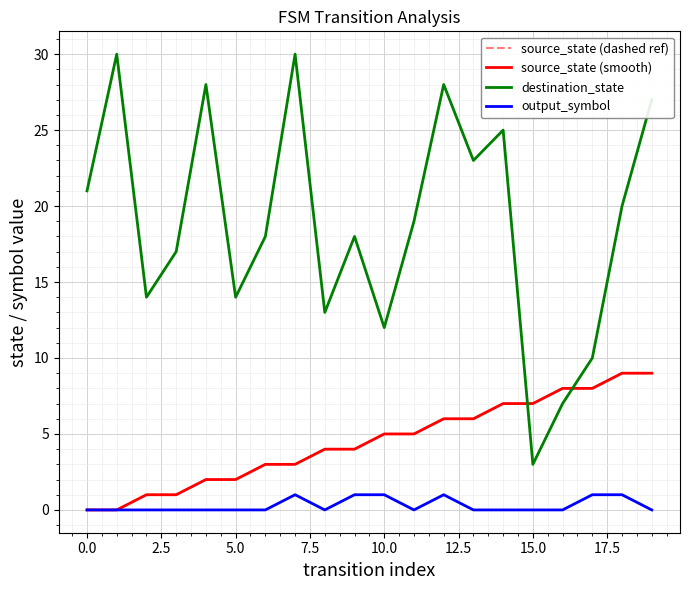

Does the chart display data point markers on the line(s)?

No